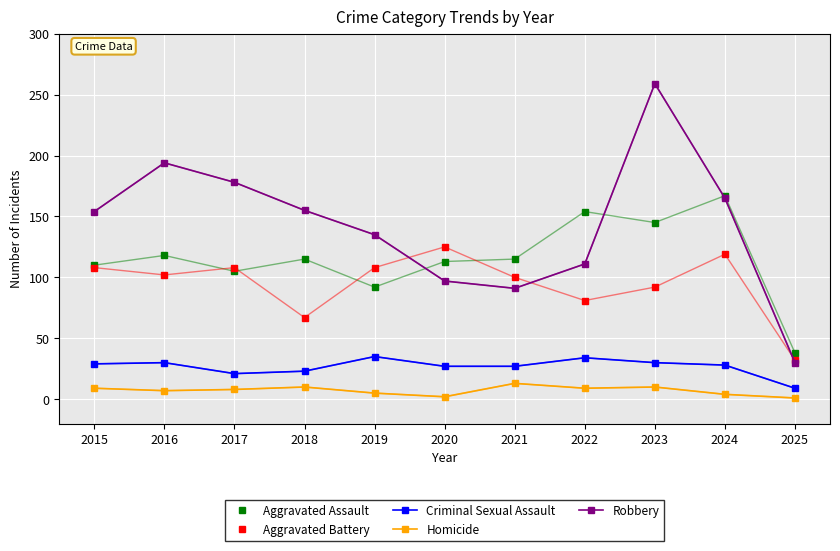

At which category does Robbery reach its first local peak?

2016